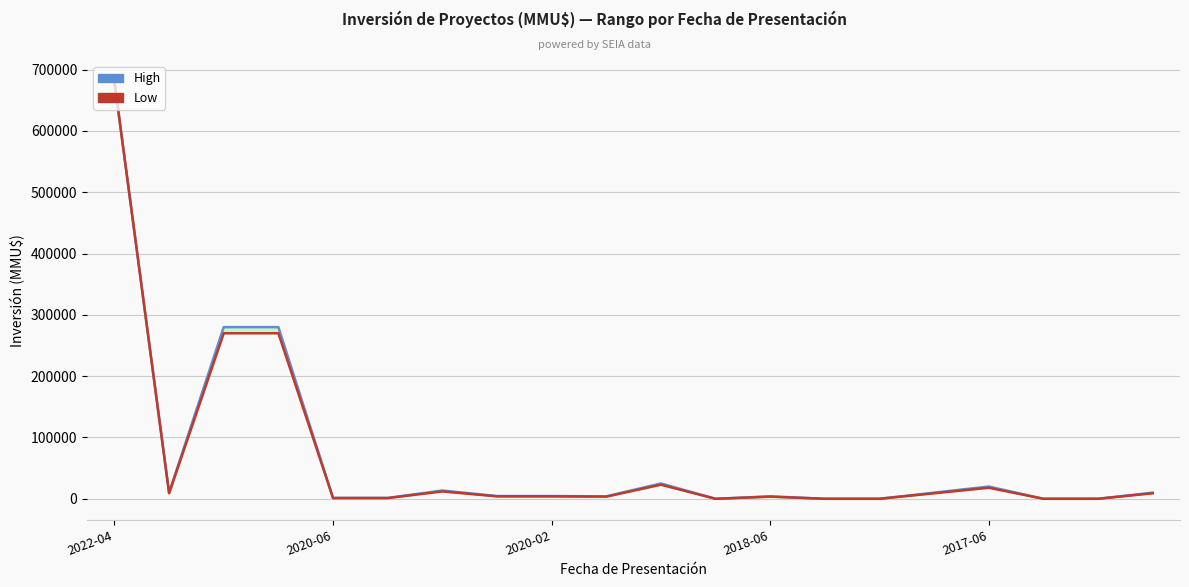

Reading right to left, transcribe all the data shown in this chart.

High: 10000	37	37	20000	10000	42	40	4000	0	25000	4000	4500	4500	13500	1400	1400	280000	280000	10000	680000
Low: 9000	27	27	18000	9000	32	30	3500	0	23000	3500	4000	4000	12000	1200	1200	270000	270000	9000	680000